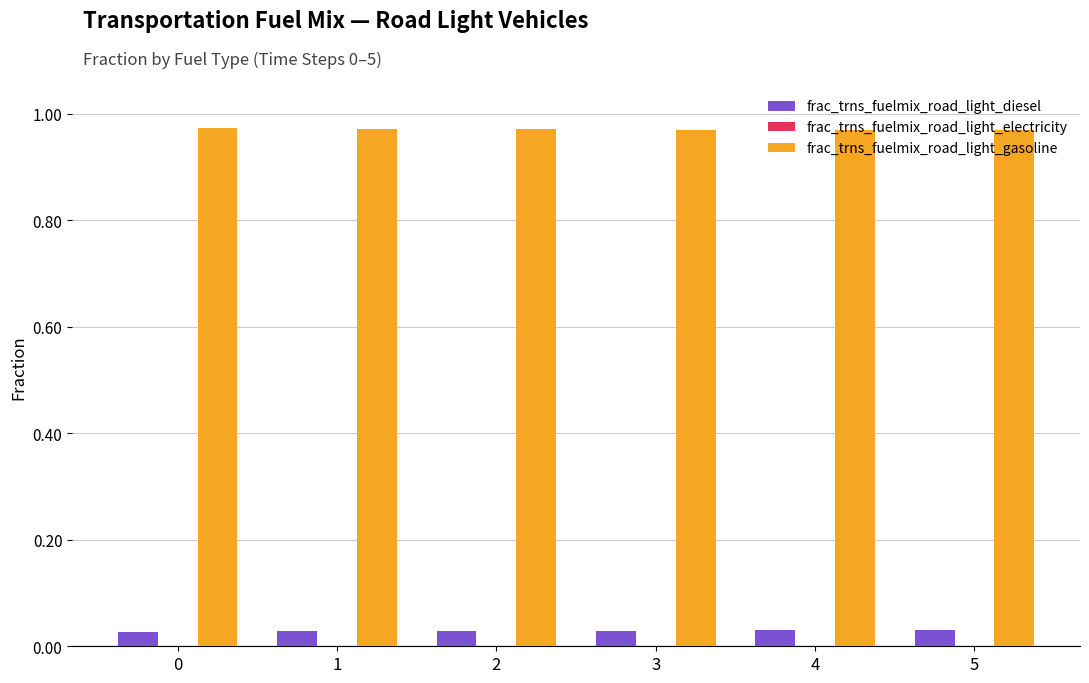

Does the chart contain stacked bars?

No